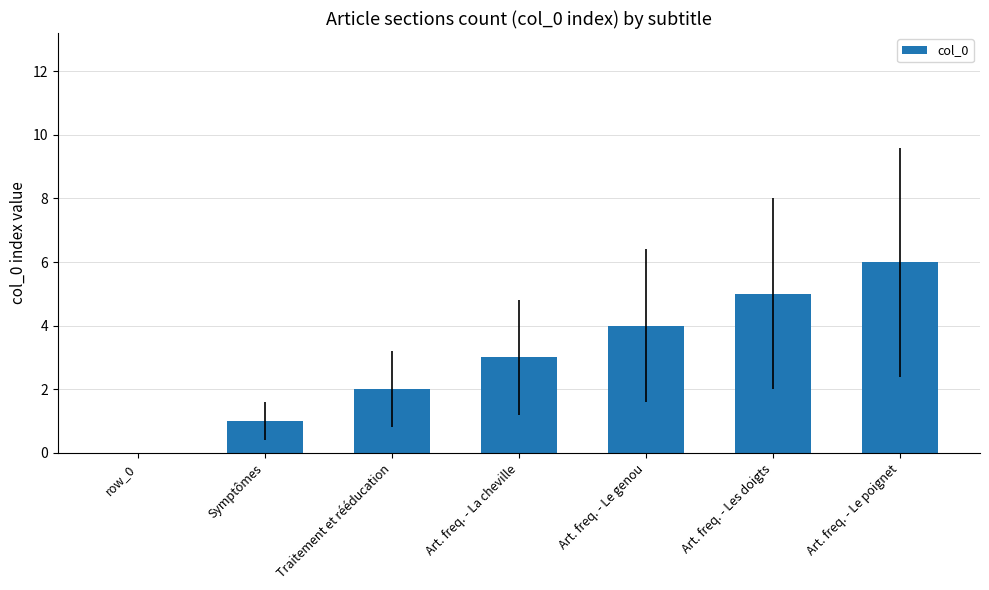

The value at Symptômes is 0. True or false?

False